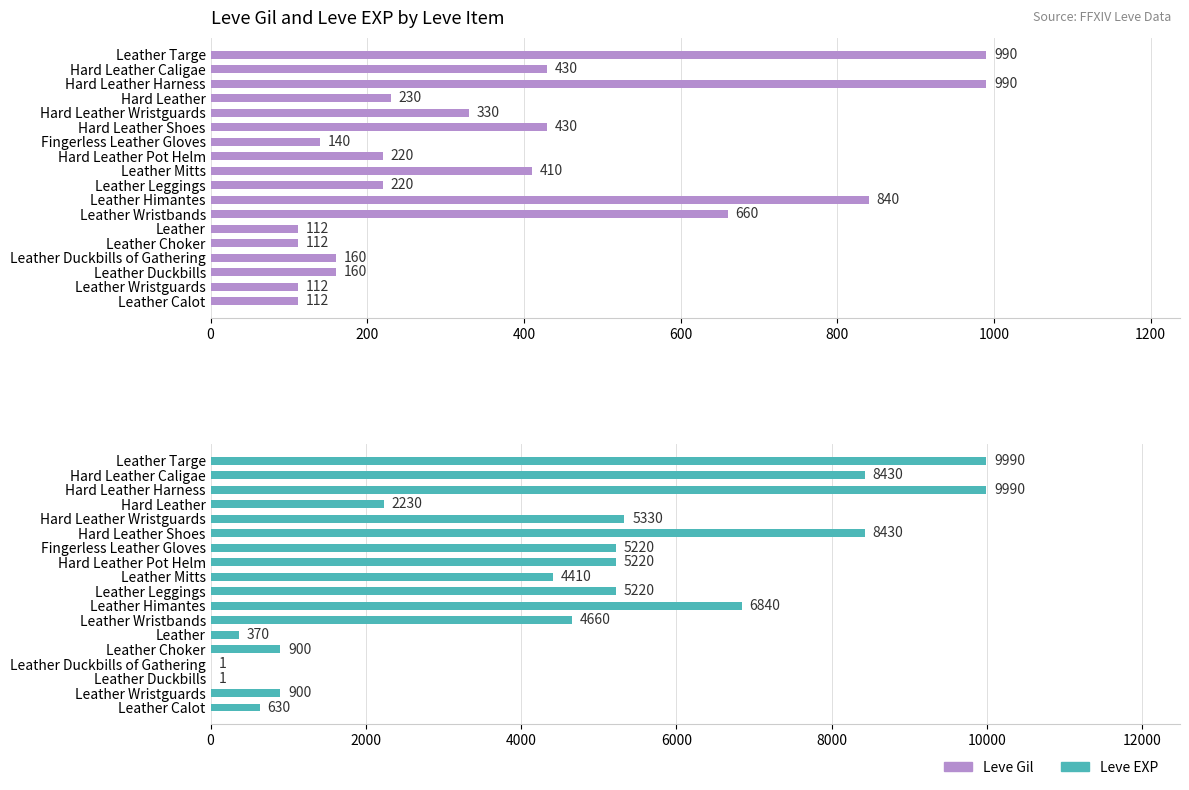

What is the highest value of the Leve Gil series?

990